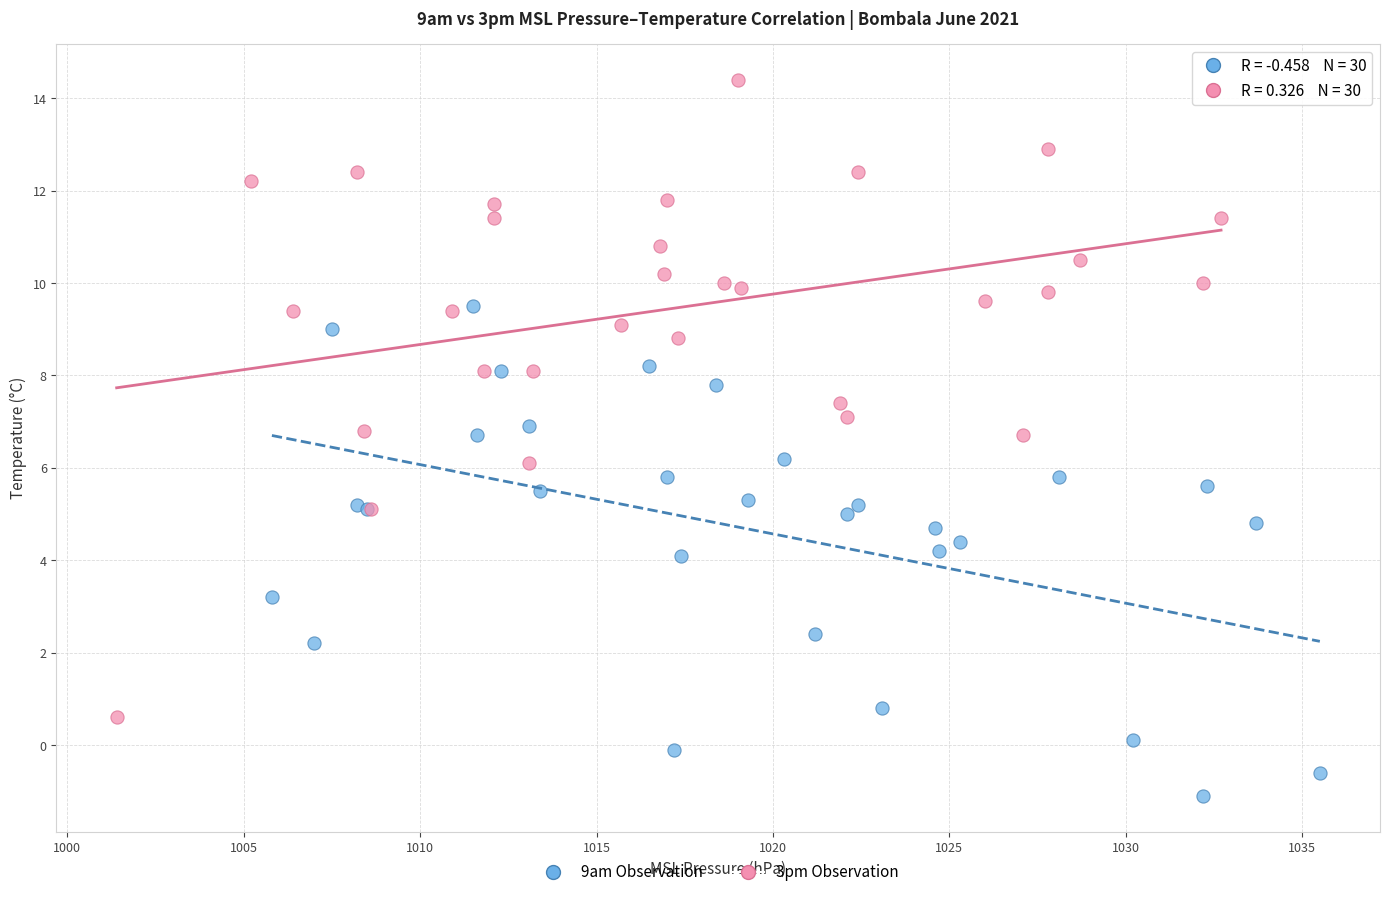

Which series reaches the maximum Y coordinate?

3pm Observation